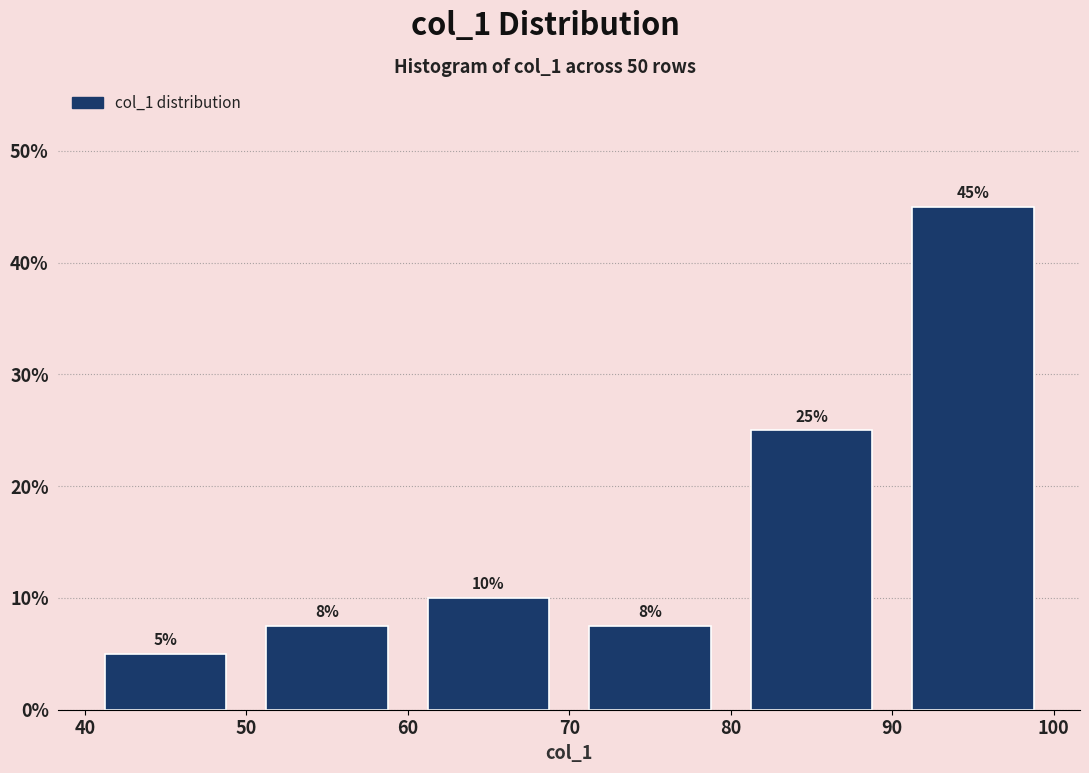

Which range on the x-axis has the tallest bar?

90 to 100